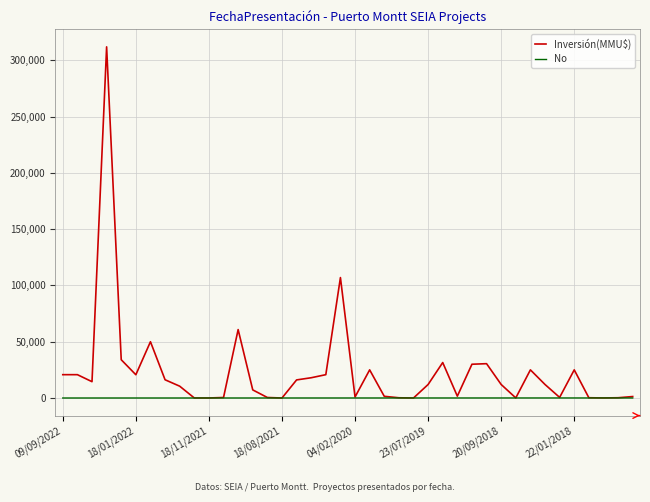

Which series has the largest range (max minus min)?

Inversión(MMU$)